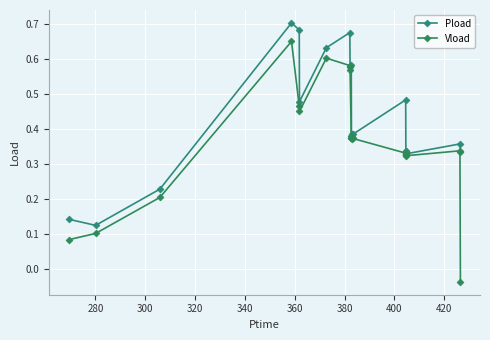

True or false: Vload has more than 2 points higher than both neighbors.

True